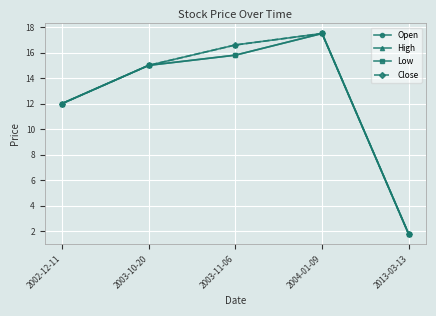

At how many categories does at least one series exceed 2?

4